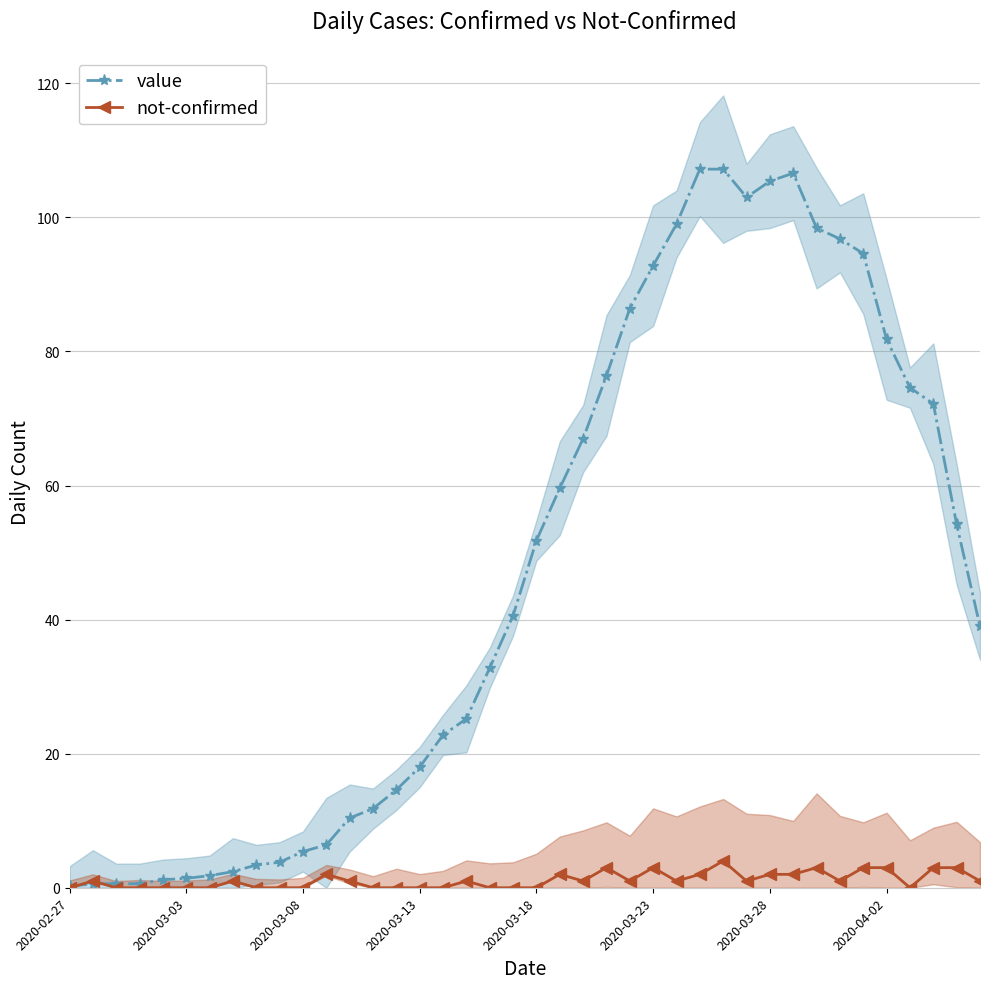

Reading right to left, list all the values displayed in this chart.

value: 39.0	54.2	72.2	74.6	81.8	94.6	96.8	98.4	106.6	105.4	103.0	107.2	107.2	99.0	92.8	86.4	76.4	67.0	59.6	51.8	40.6	32.8	25.2	22.8	18.0	14.6	11.8	10.4	6.4	5.4	3.8	3.4	2.4	1.8	1.4	1.2	0.6	0.6	0.6	0.2
not-confirmed: 1.0	3.0	3.0	0.0	3.0	3.0	1.0	3.0	2.0	2.0	1.0	4.0	2.0	1.0	3.0	1.0	3.0	1.0	2.0	0.0	0.0	0.0	1.0	0.0	0.0	0.0	0.0	1.0	2.0	0.0	0.0	0.0	1.0	0.0	0.0	0.0	0.0	0.0	1.0	0.0